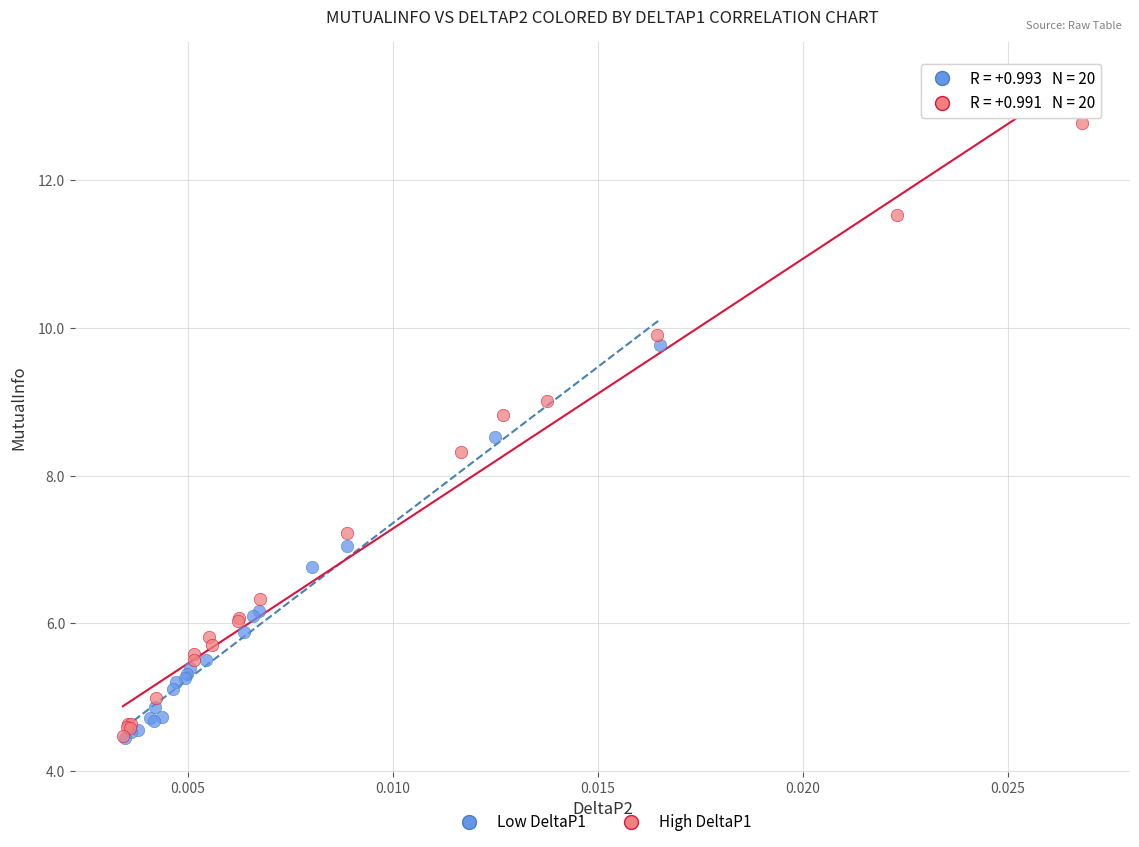

Which series has the largest Y range (max minus min)?

High DeltaP1